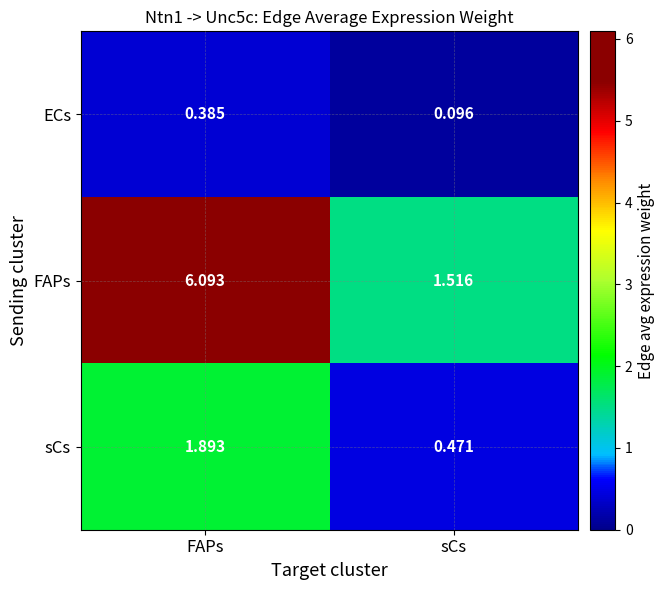

How many distinct data groups are displayed?

3